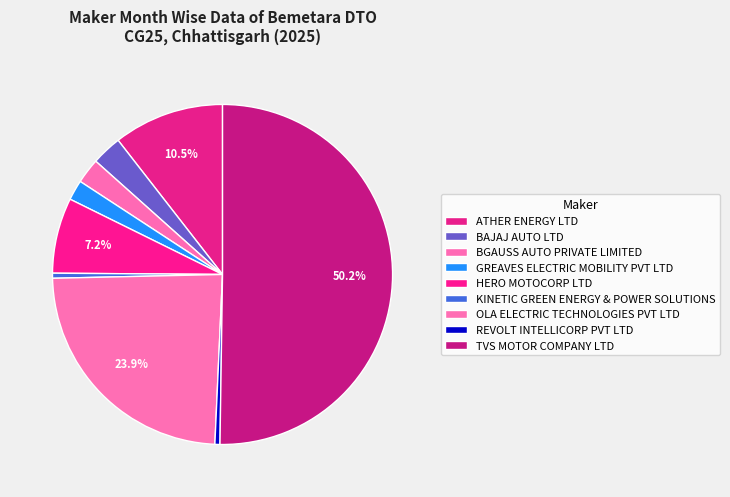

Count the number of slices in the pie.

9